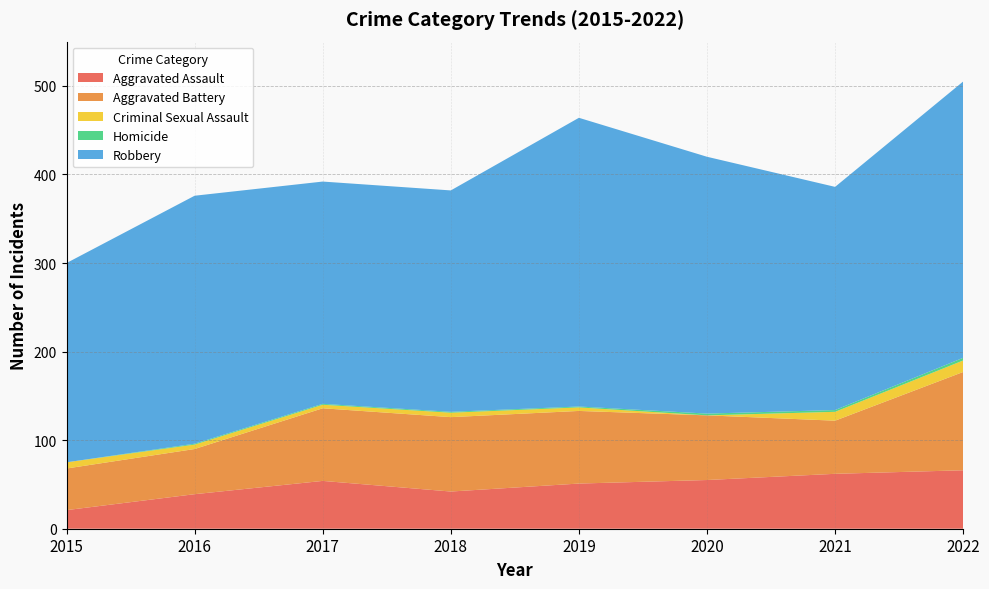

Reading left to right, transcribe all the data shown in this chart.

Aggravated Assault: 21	39	54	42	51	55	62	66
Aggravated Battery: 47	51	82	84	82	73	60	111
Criminal Sexual Assault: 7	5	4	5	4	0	10	13
Homicide: 0	1	1	1	1	2	2	3
Robbery: 225	280	251	250	326	290	252	312